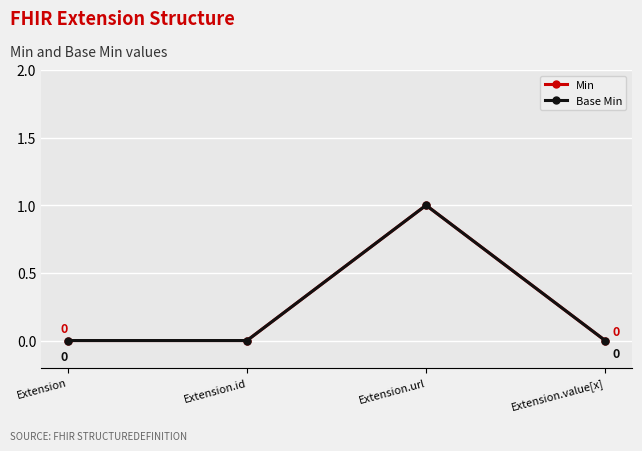

True or false: Base Min has more than 0 interior local peaks.

True